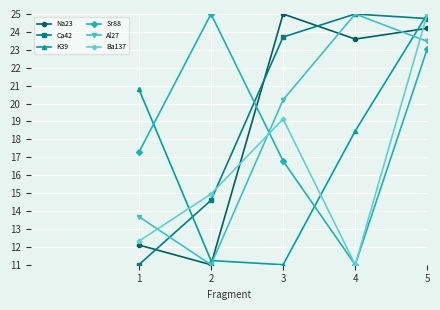

How many data points in Al27 are less than 20?

2